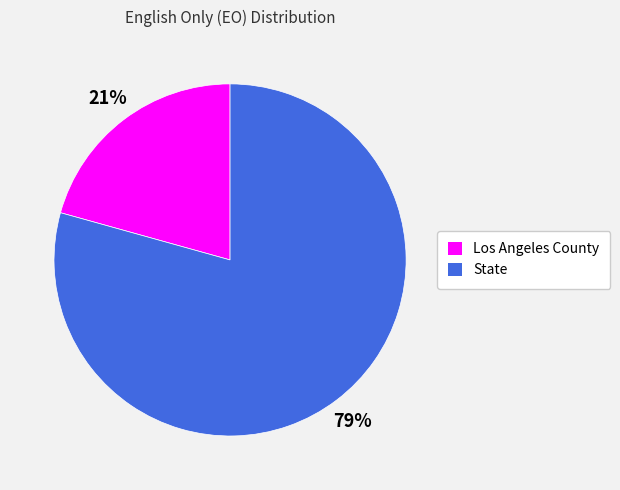

What percentage is the Los Angeles County slice, to the nearest percent?

21%